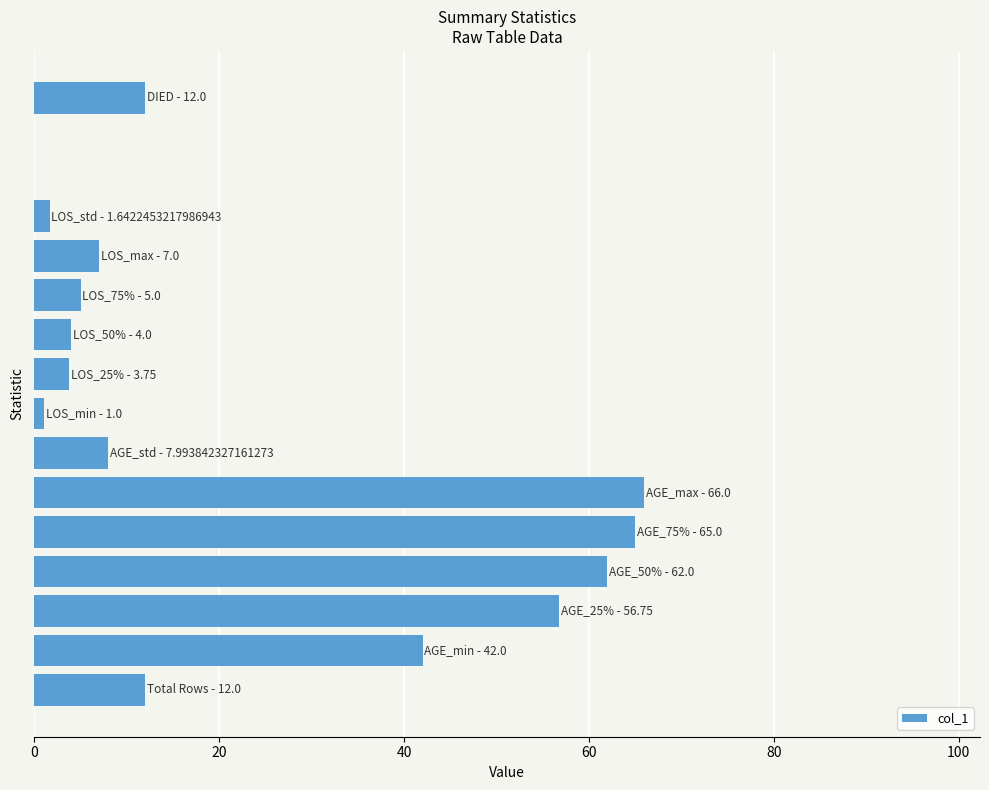

What is the greatest value displayed?

66.0